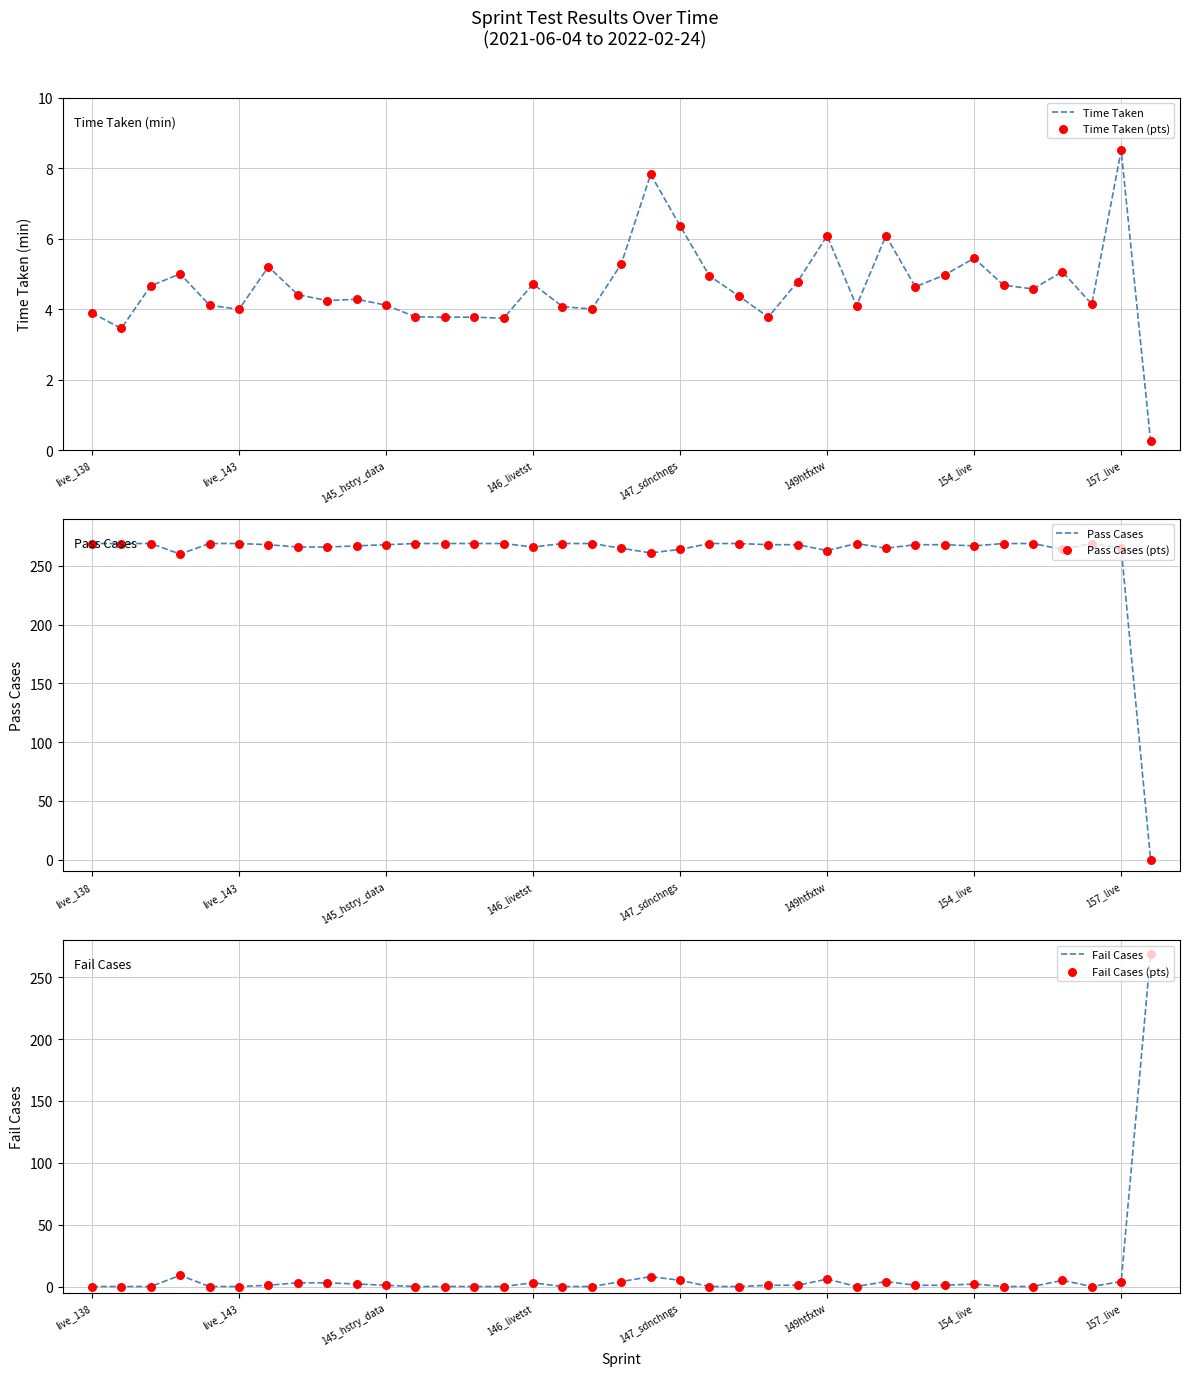

Which series has the largest total across all categories?

Pass Cases